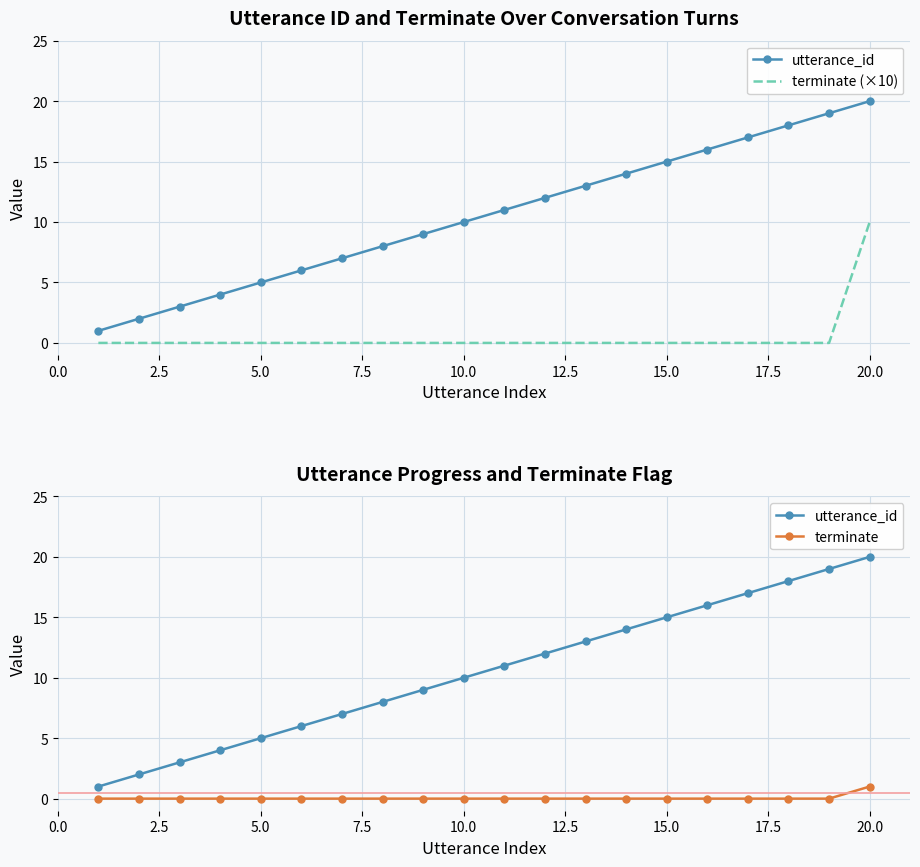

Reading left to right, transcribe all the data shown in this chart.

utterance_id: 1	2	3	4	5	6	7	8	9	10	11	12	13	14	15	16	17	18	19	20
terminate (×10): 0	0	0	0	0	0	0	0	0	0	0	0	0	0	0	0	0	0	0	10
terminate: 0	0	0	0	0	0	0	0	0	0	0	0	0	0	0	0	0	0	0	1